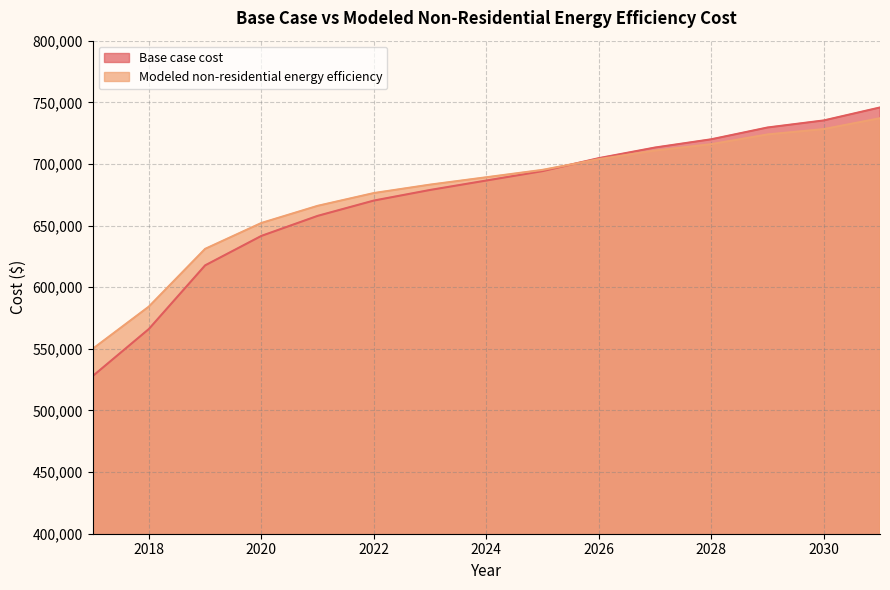

The value of Base case cost at 2027 is 434587.9. True or false?

False